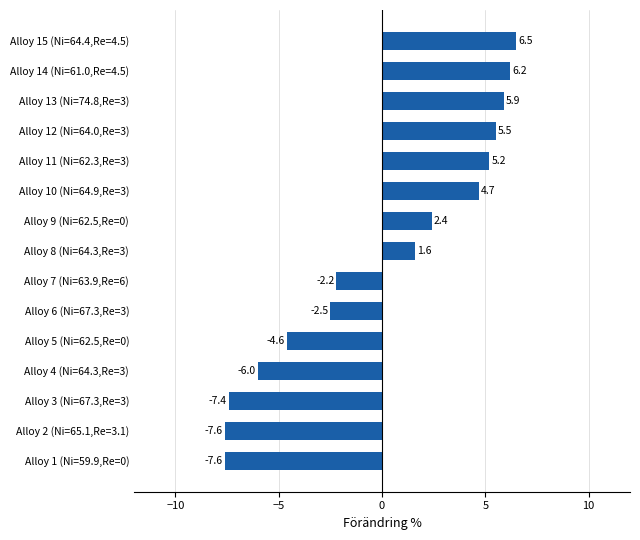

What is the sum of the values at Alloy 9 (Ni=62.5,Re=0) and Alloy 15 (Ni=64.4,Re=4.5)?

8.9